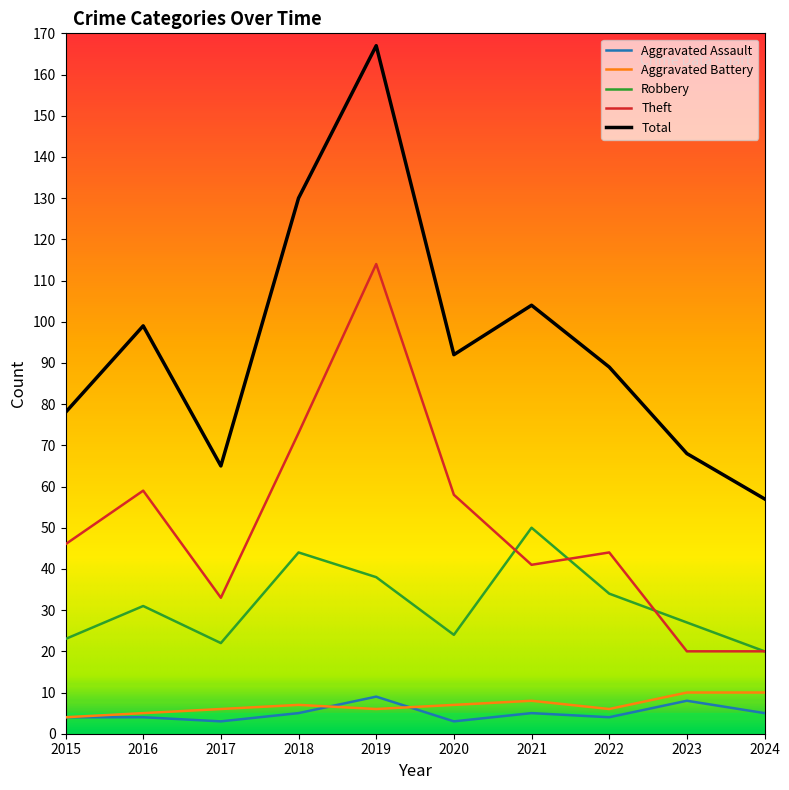

Which series has the largest range (max minus min)?

Total